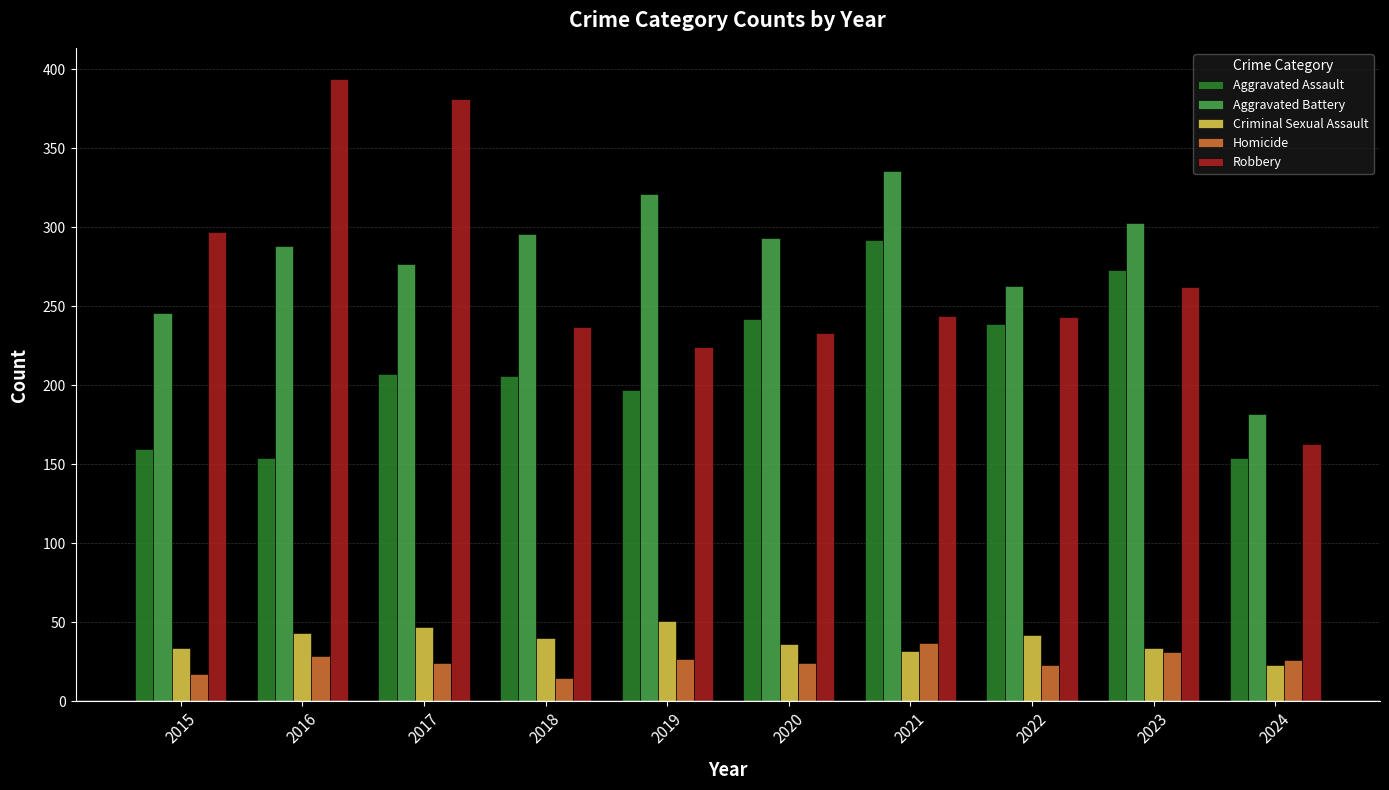

Is the value of Homicide at 2019 greater than the value of Aggravated Assault at 2021?

No